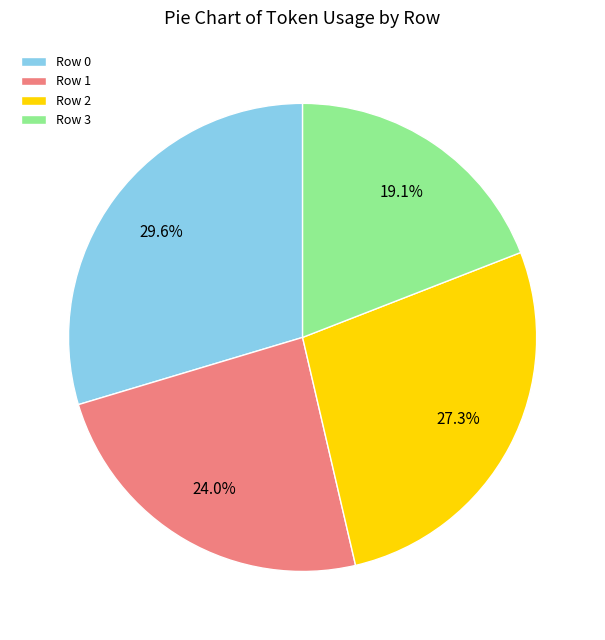

To the nearest percent, what is the combined percentage of Row 3 and Row 1?

43%